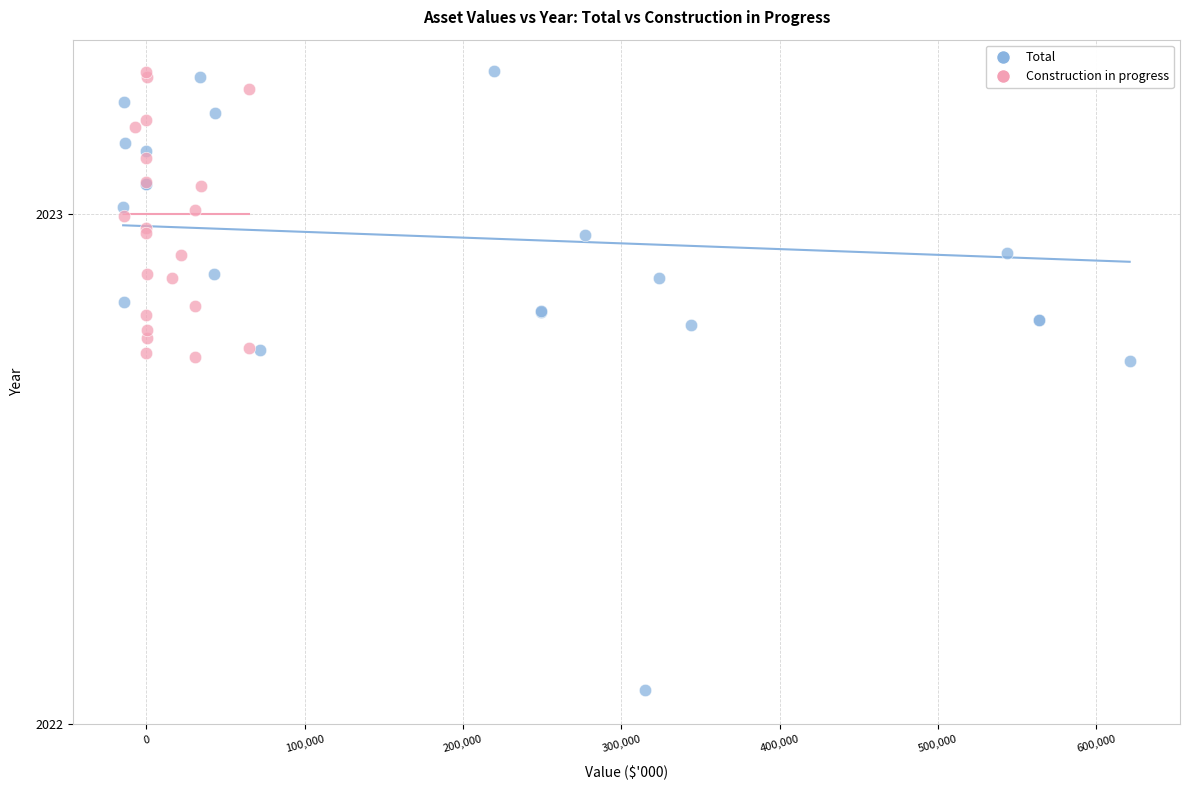

Which series has the largest Y range (max minus min)?

Total